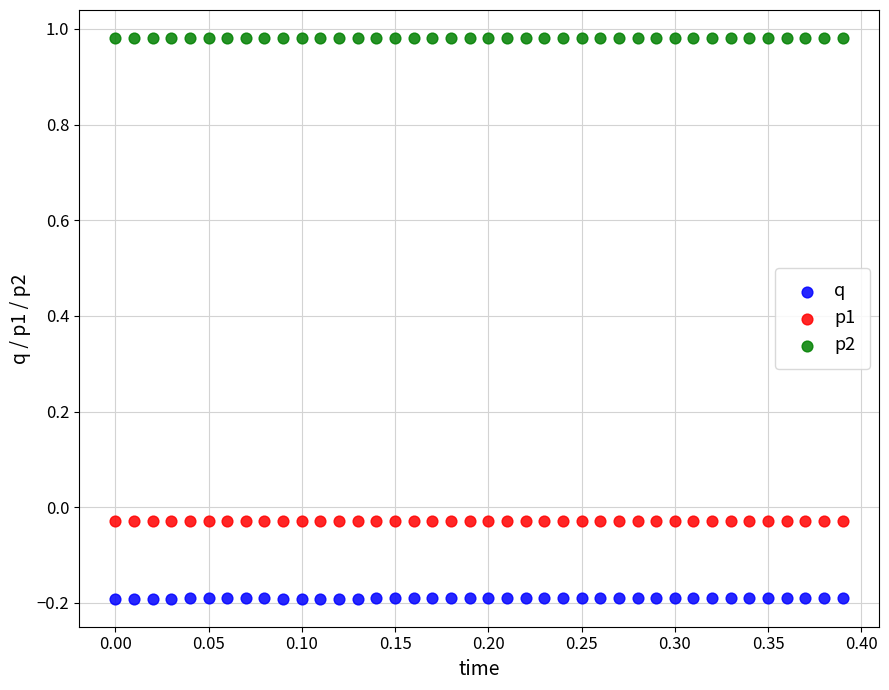

What are all the series names shown in the legend?

q, p1, p2